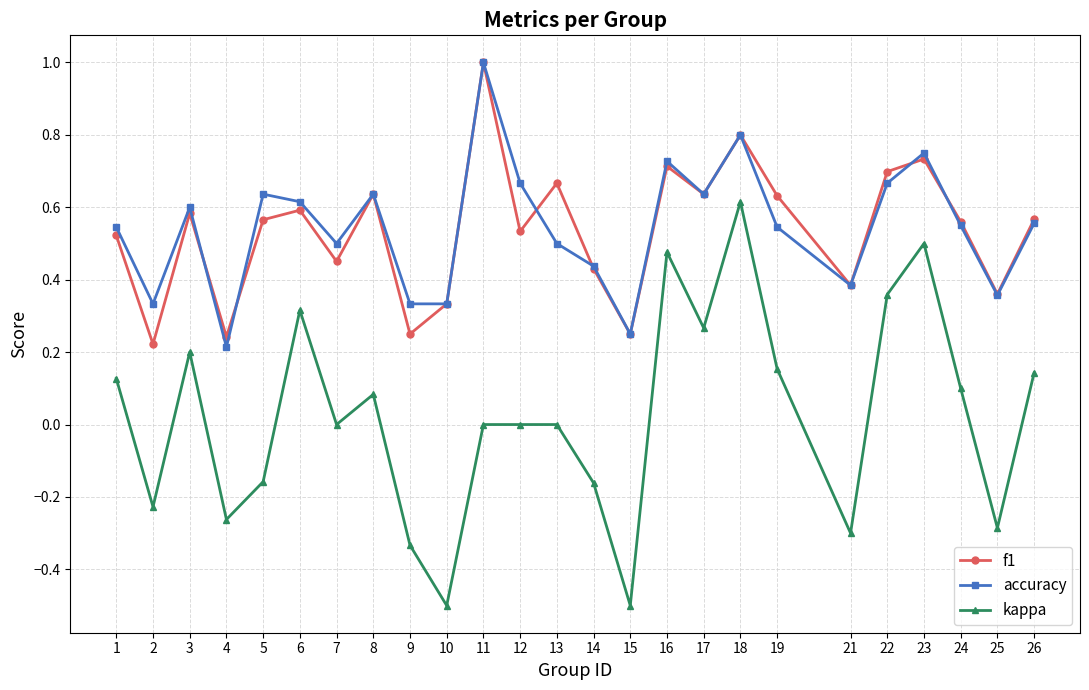

True or false: kappa and f1 cross at least once.

False